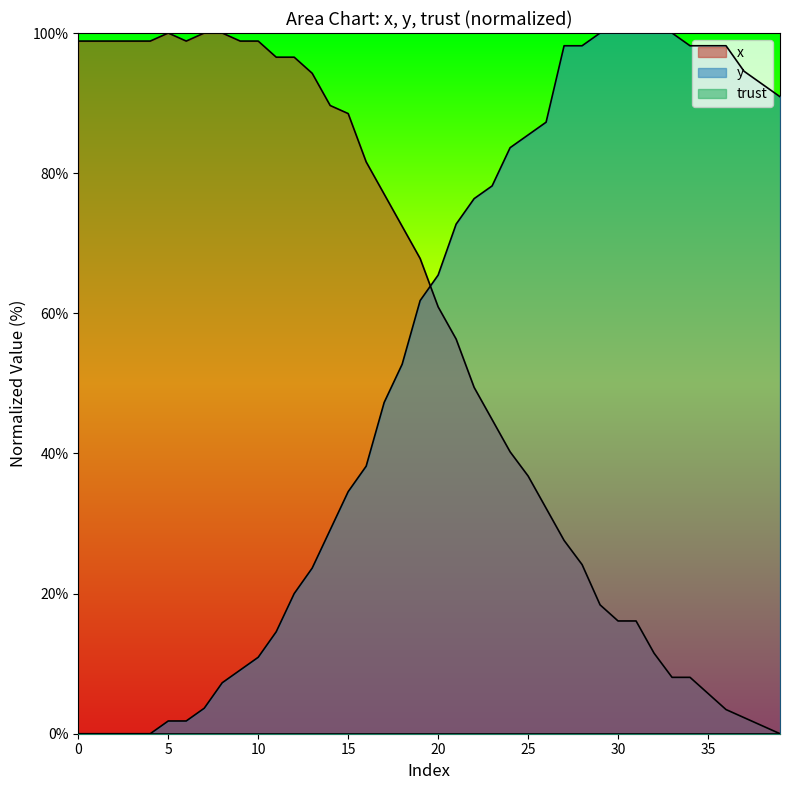

What is the sum of the y values at 34 and 27?

196.4